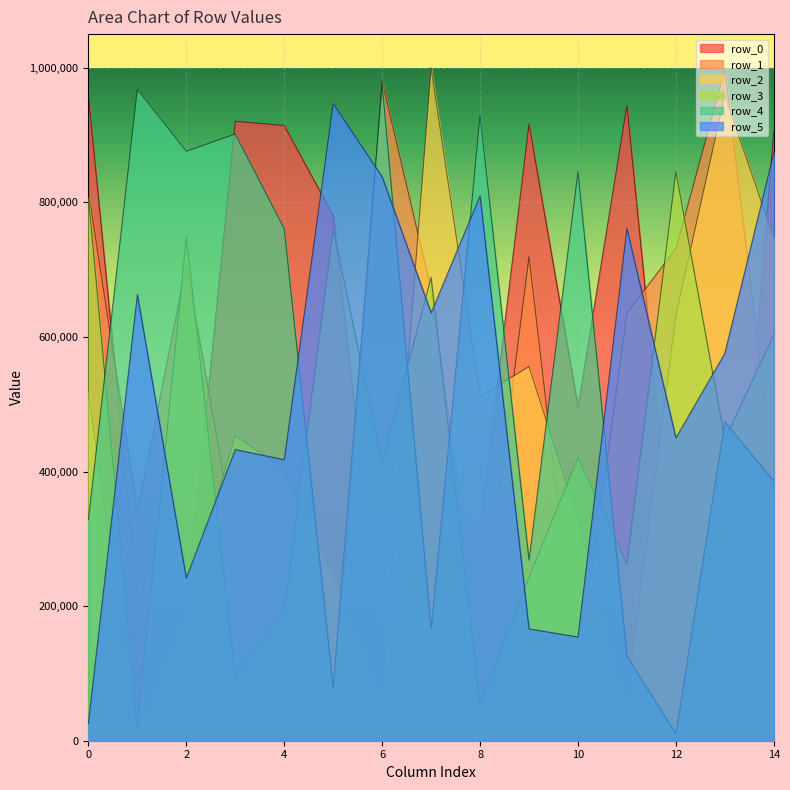

At which category does the chart reach its peak across all series?

7